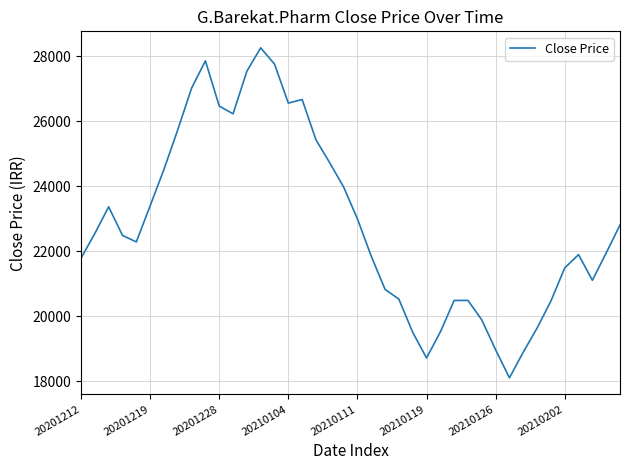

What is the difference between the maximum and minimum values?

10150